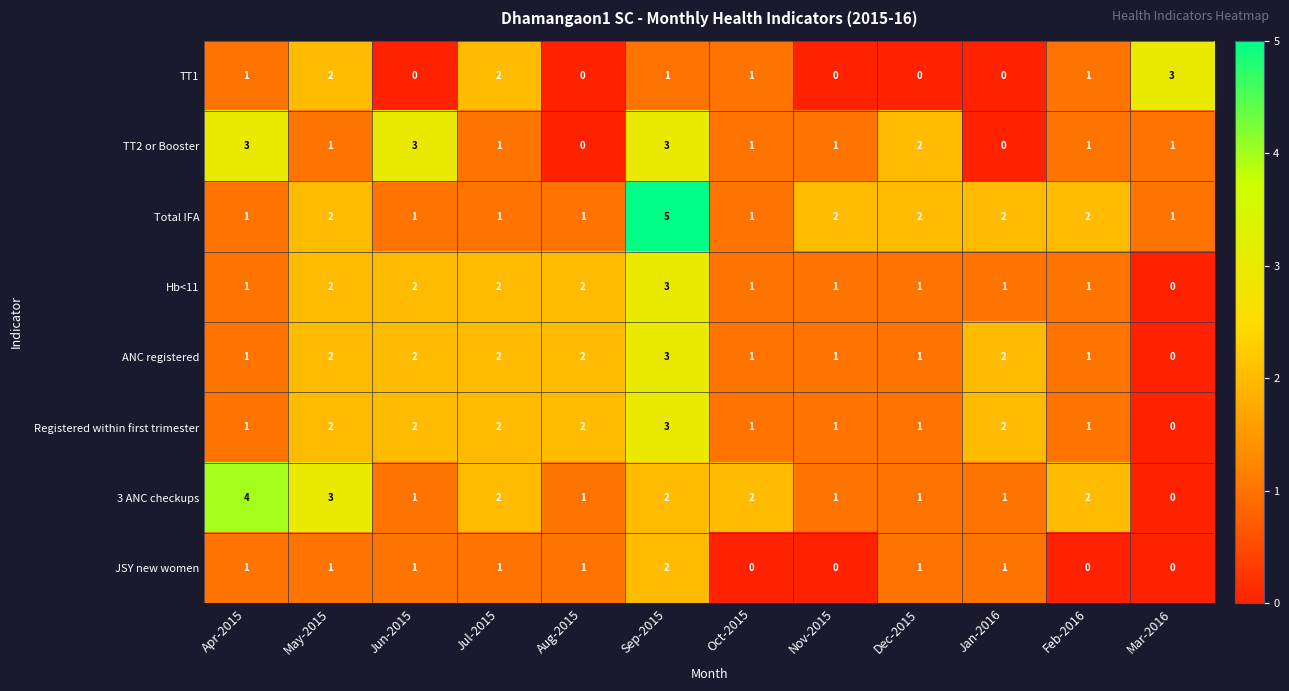

Which category has the highest value in the JSY new women series?

Sep-2015